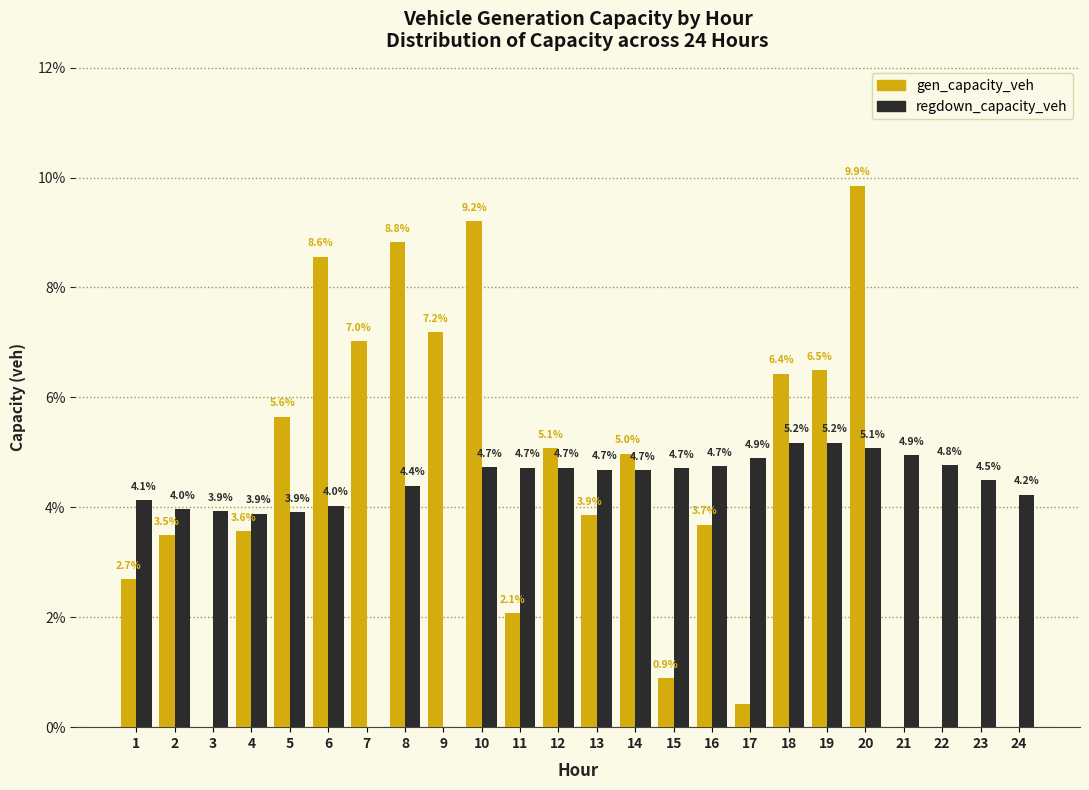

What is the total value across all series at 17?

5.3